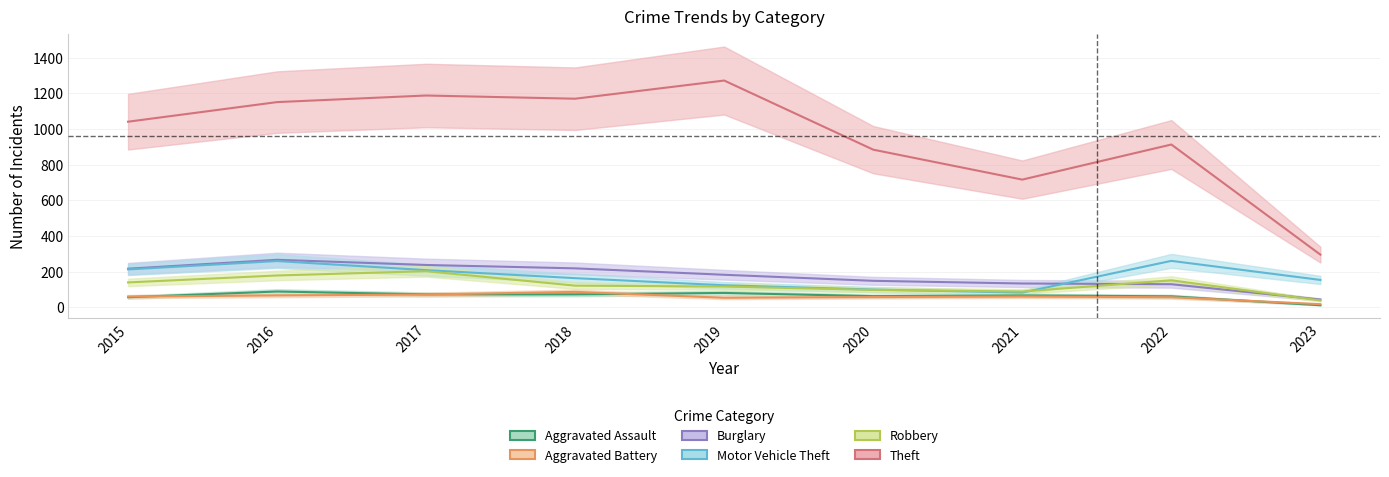

What is the value of the Burglary point at the 6th from the left?

148